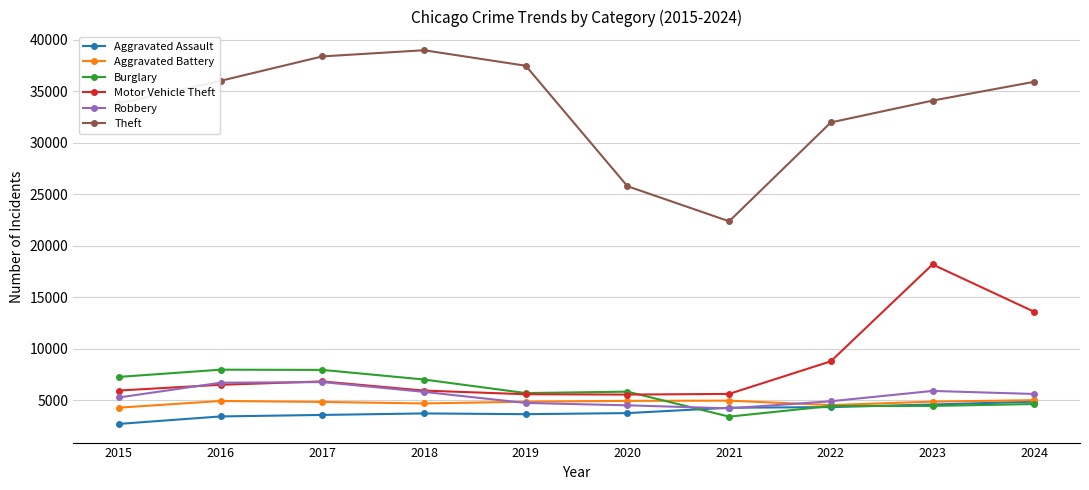

What is the greatest value displayed?

39000